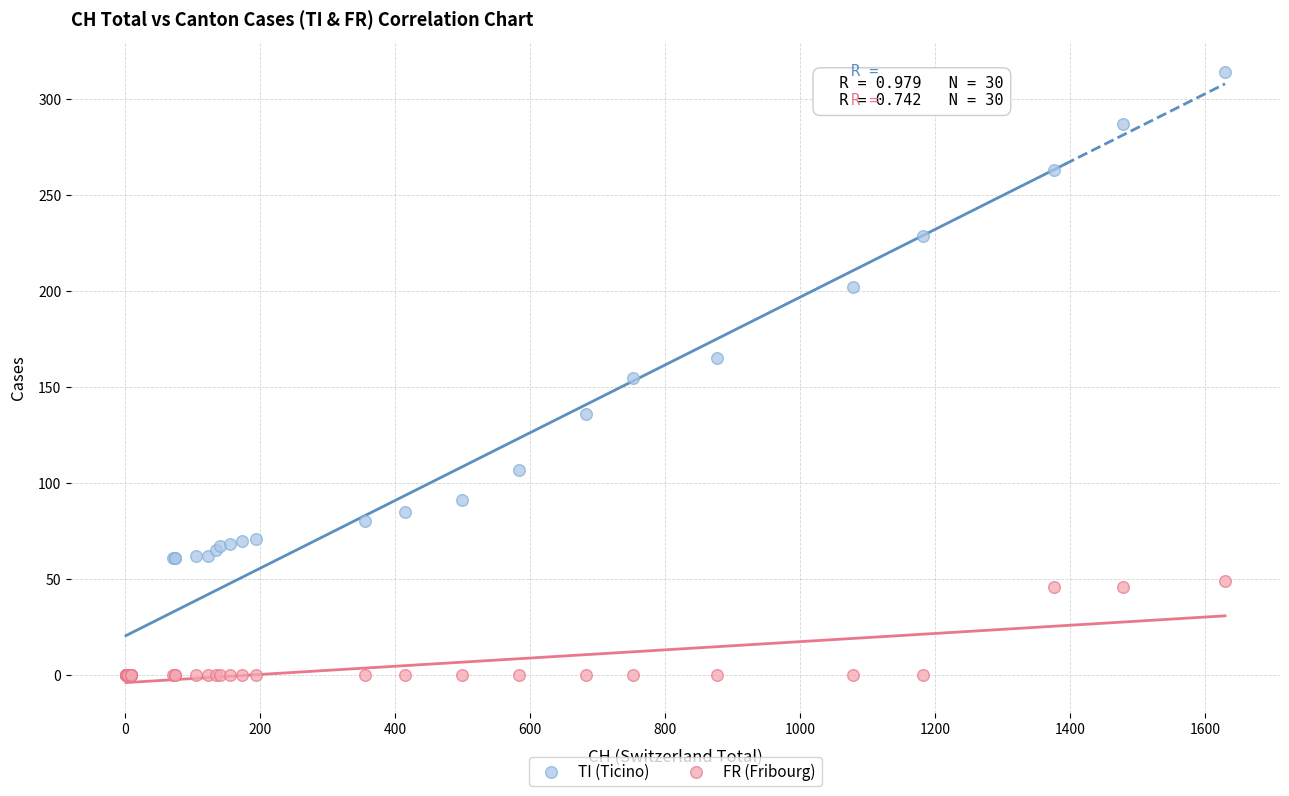

Which series contains the highest Y value?

TI (Ticino)